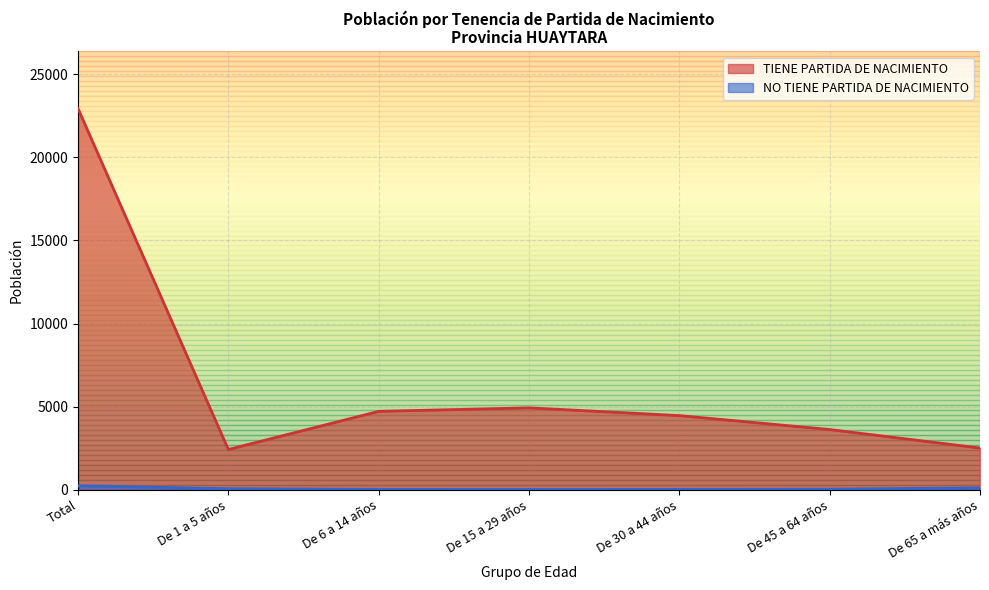

What is the difference between the NO TIENE PARTIDA DE NACIMIENTO values at De 45 a 64 años and De 30 a 44 años?

12